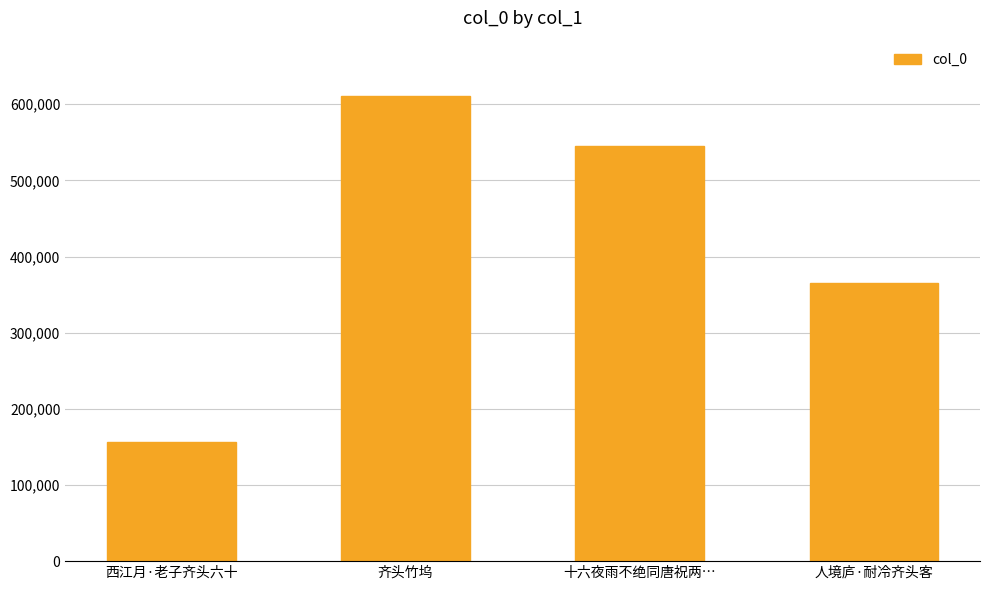

Reading left to right, extract all data points from this chart.

西江月·老子齐头六十=156464	齐头竹坞=610326	十六夜雨不绝同唐祝两…=545788	人境庐·耐冷齐头客=365497